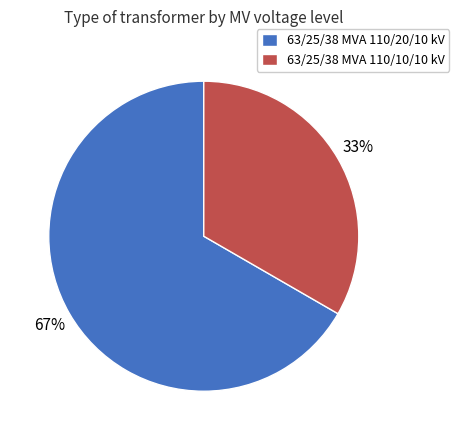

Which slice is the largest?

63/25/38 MVA 110/20/10 kV